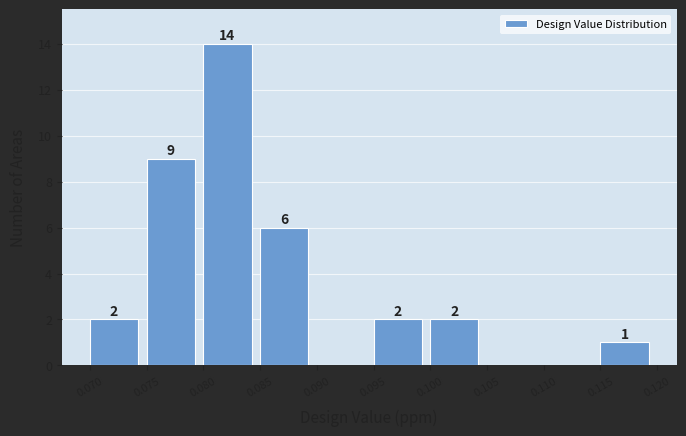

Over which range of the x-axis is the bar tallest?

0.080 to 0.085